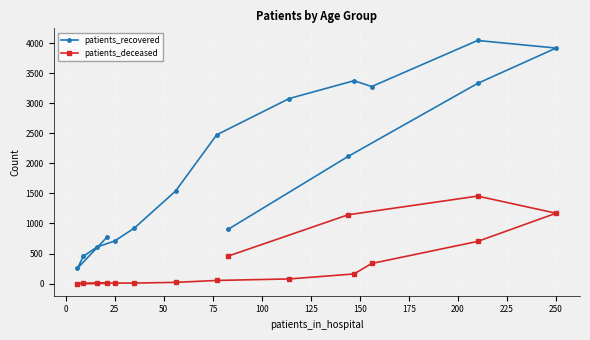

Is the value of patients_deceased at 125 greater than the value of patients_recovered at 200?

No